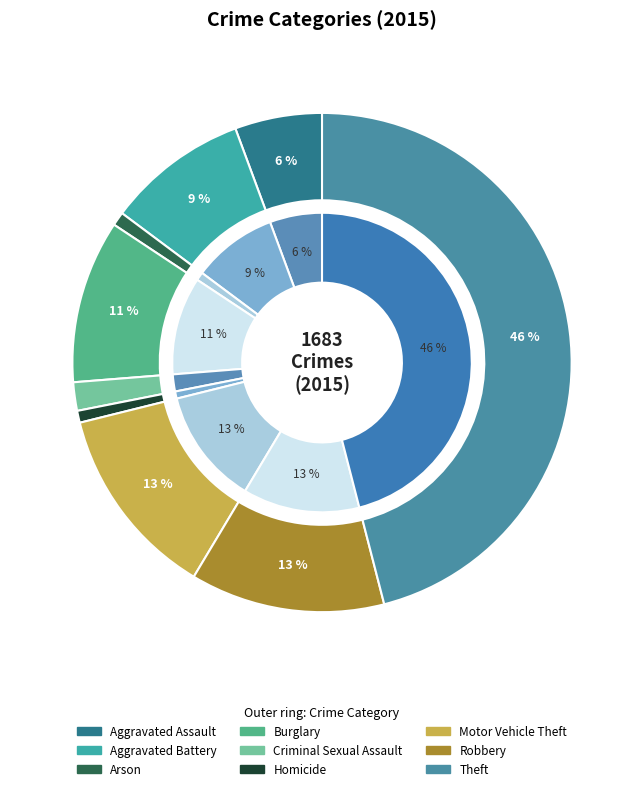

Is there a majority slice in this chart?

No